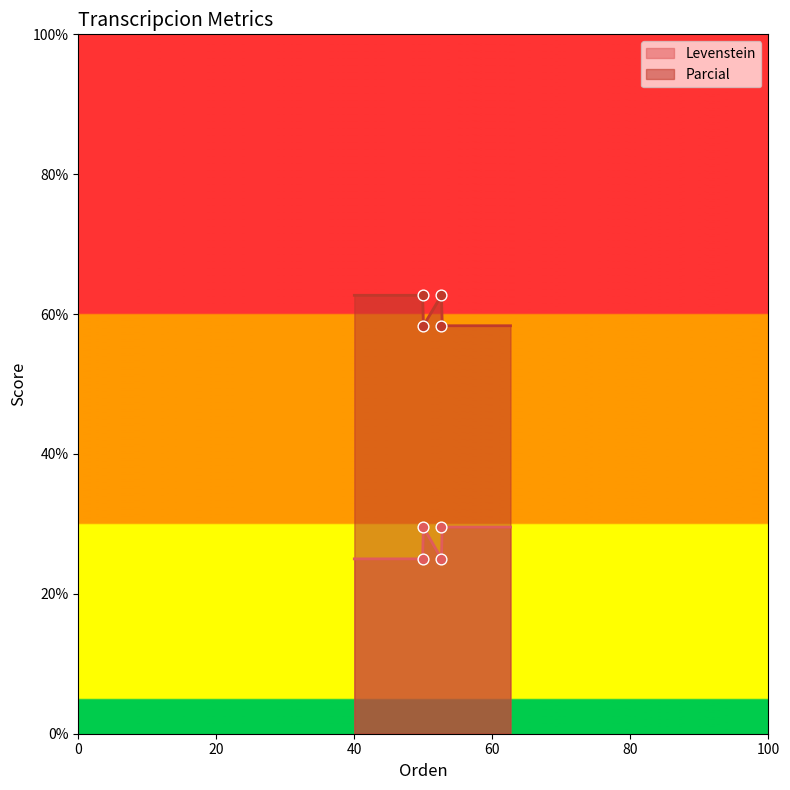

Which series reaches the minimum Y coordinate?

Levenstein